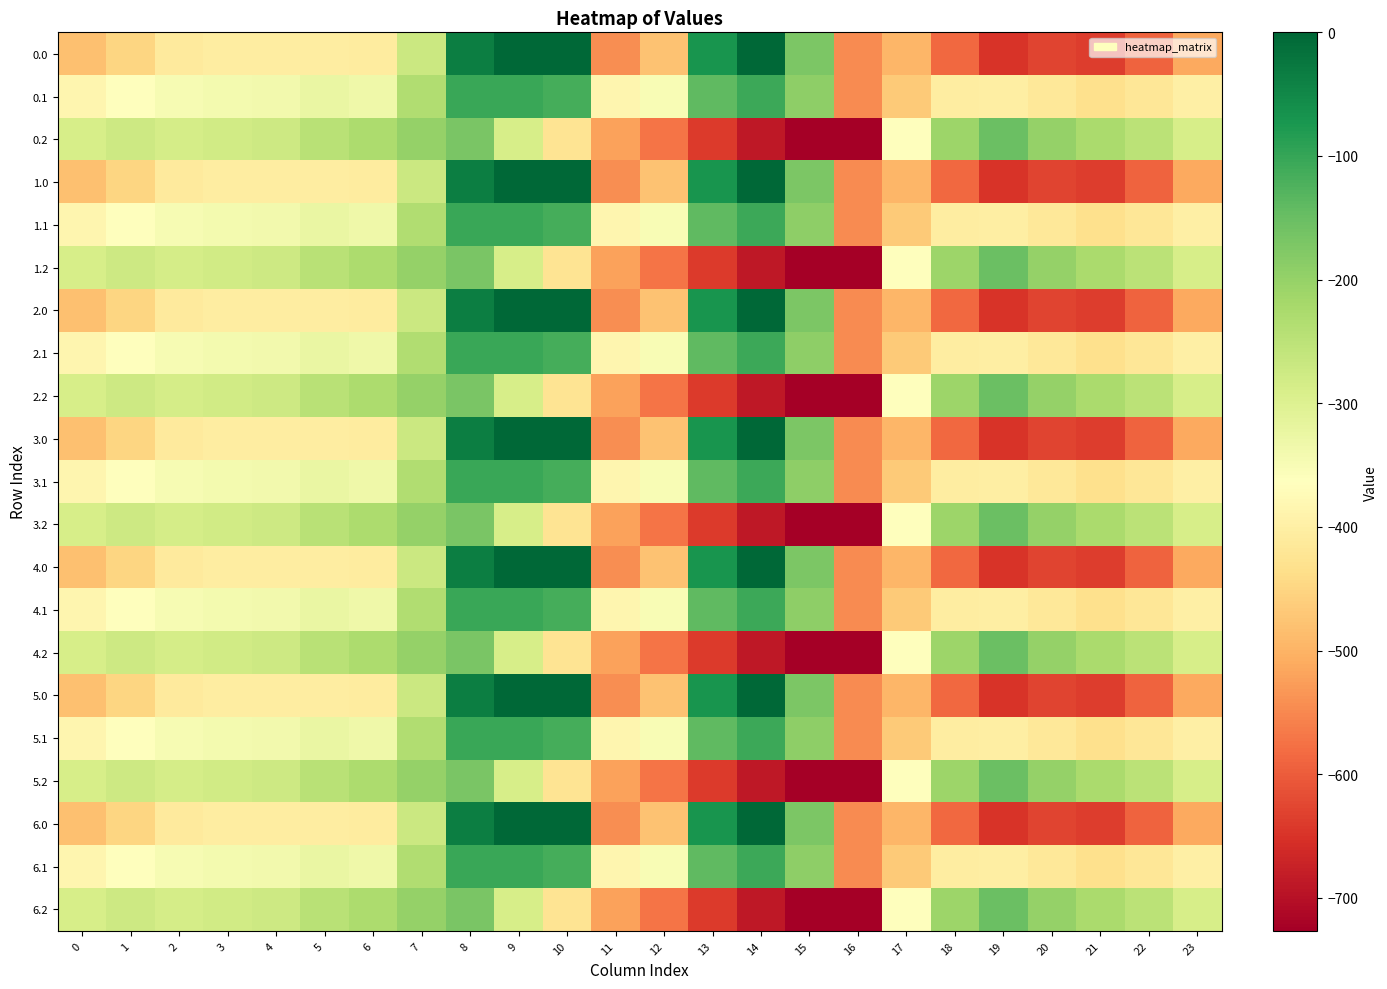

What is the spread (max minus min) of values at 19?

498.3